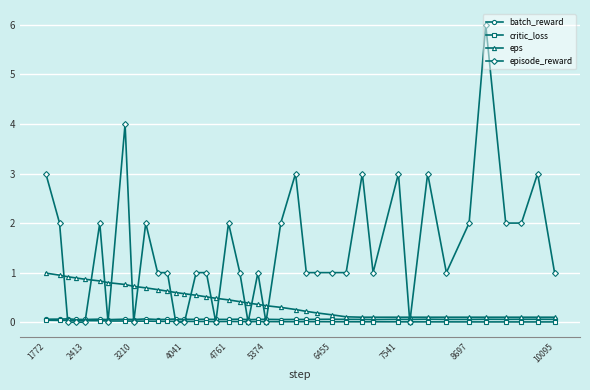

What is the sum of all eps values?

16.8